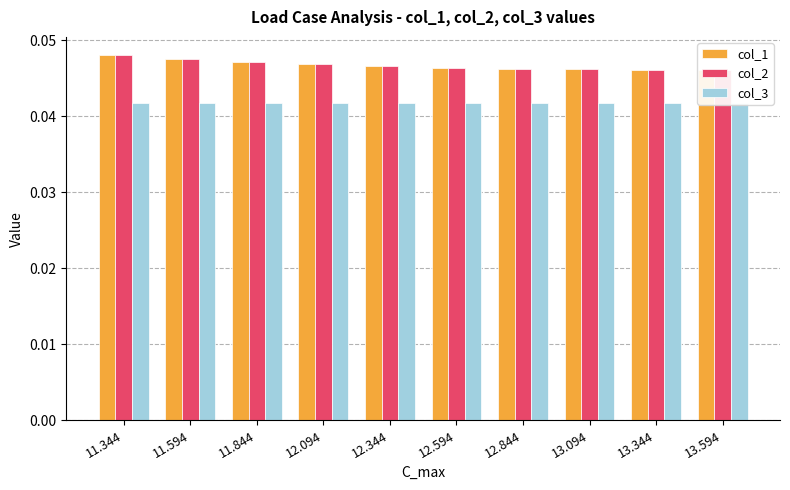

Which series has the largest range (max minus min)?

col_1